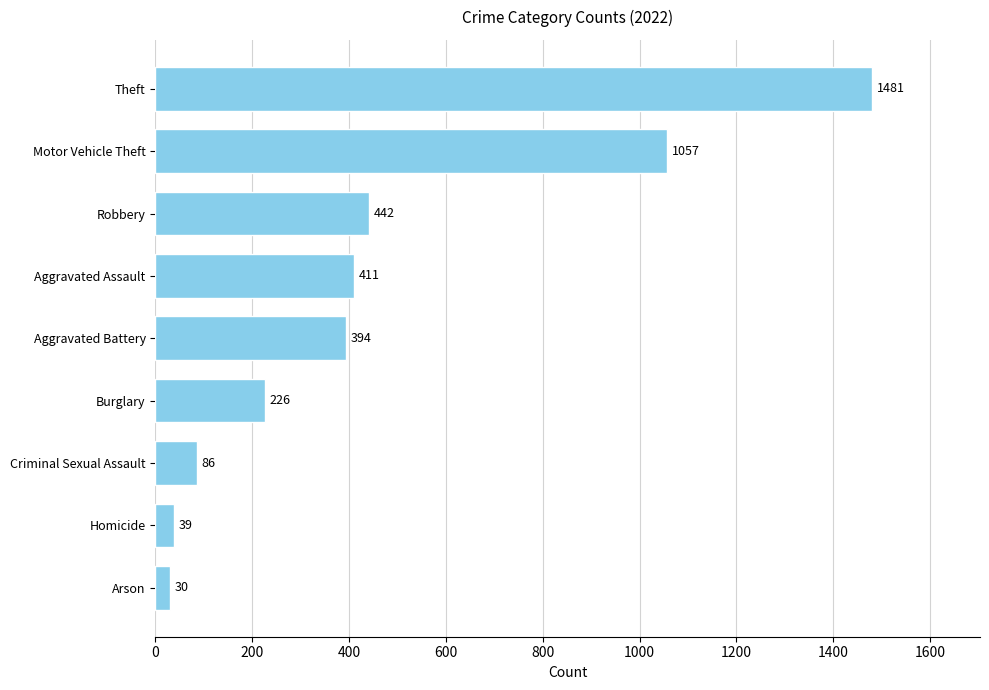

List the labels in order of value, largest first.

Theft, Motor Vehicle Theft, Robbery, Aggravated Assault, Aggravated Battery, Burglary, Criminal Sexual Assault, Homicide, Arson